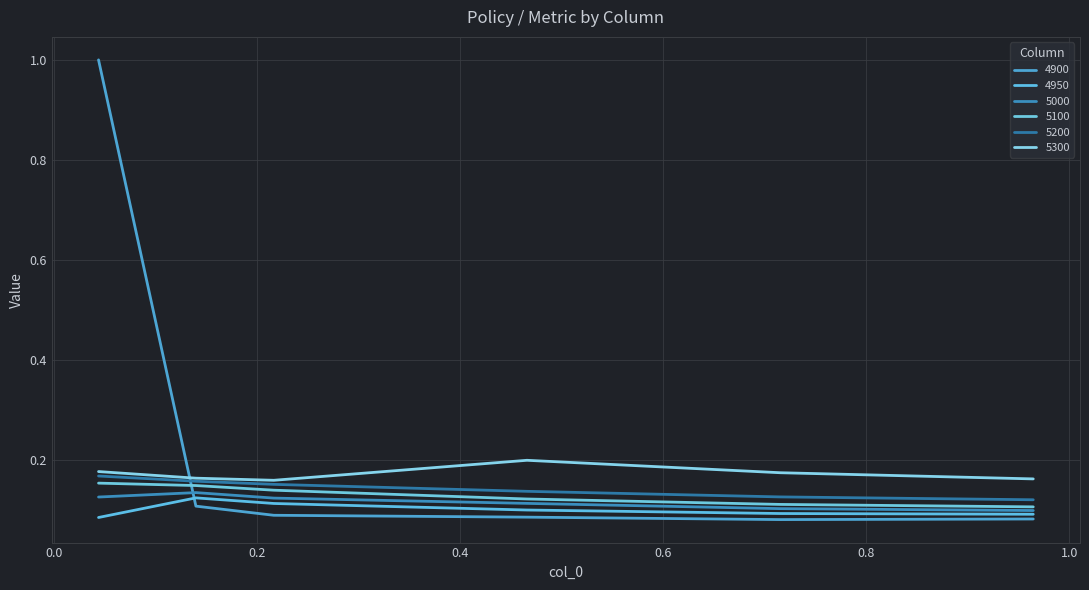

What is the sum of all 5300 values?

1.0